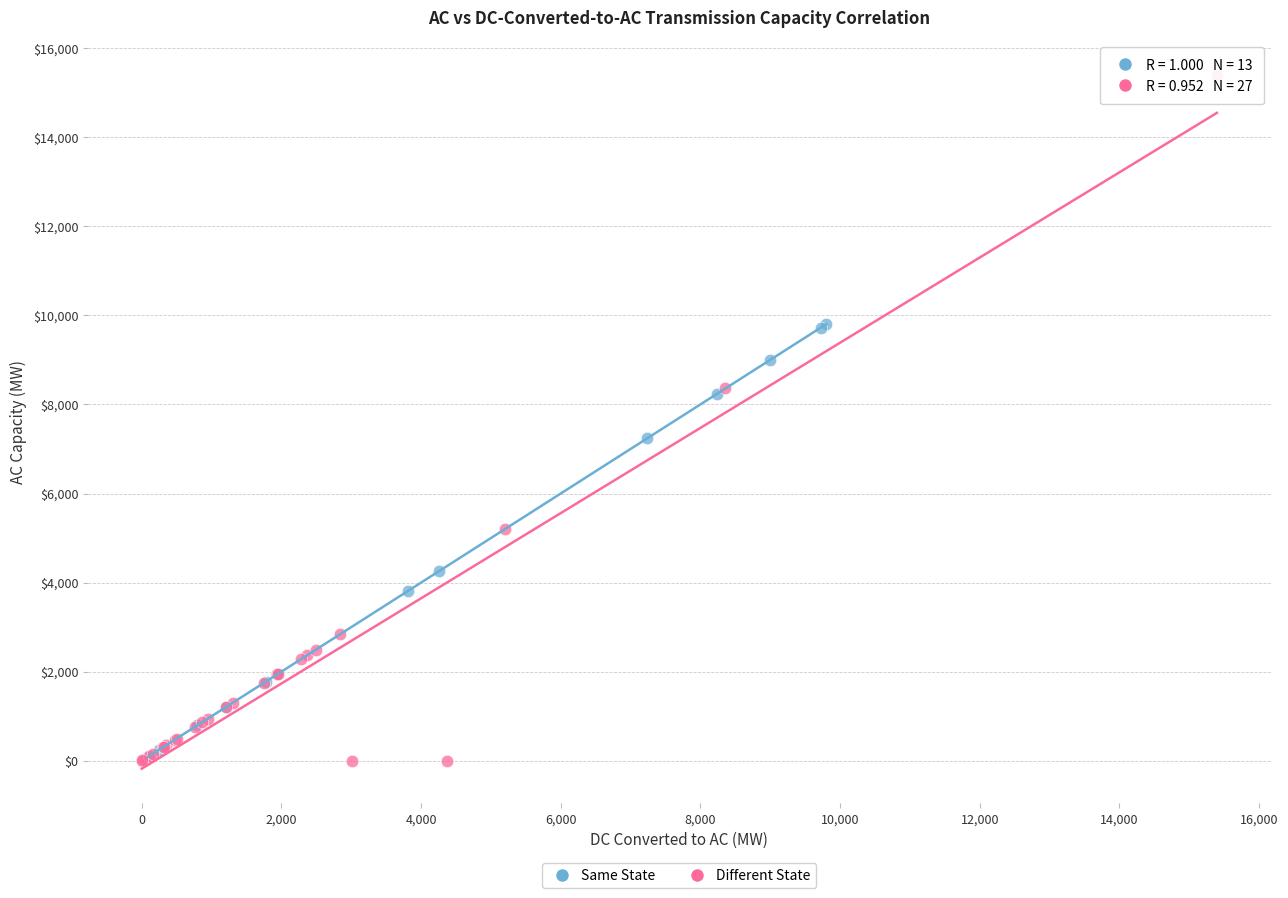

Which series contains the highest Y value?

Different State